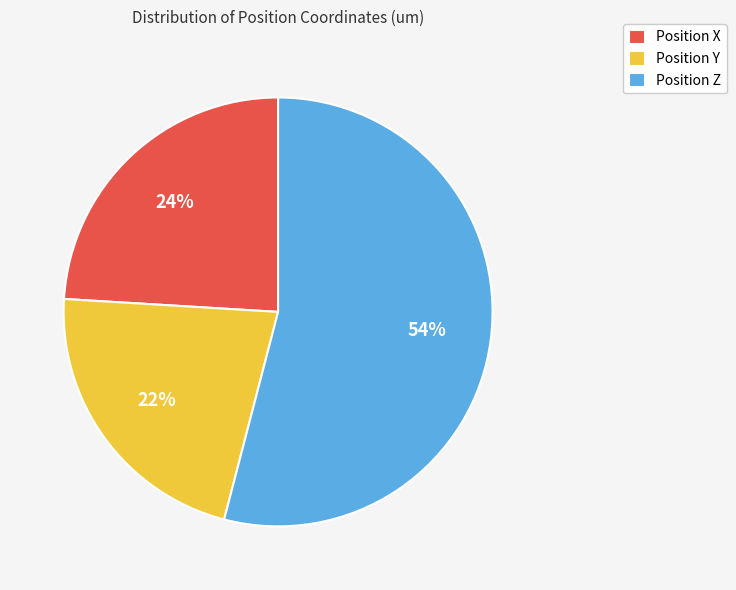

To the nearest percent, what is the difference between the Position Z and Position Y slice percentages?

32%